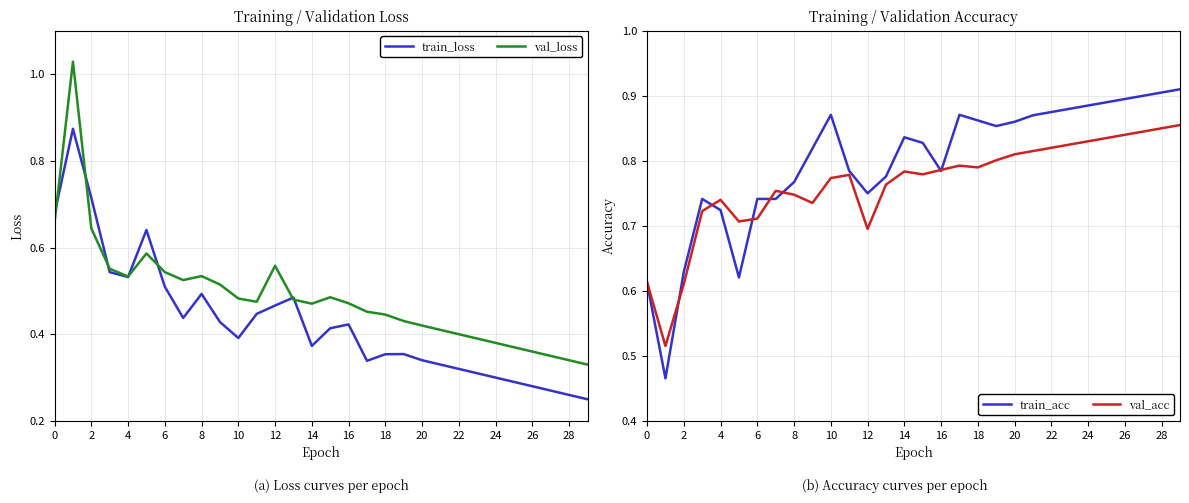

Which label corresponds to the smallest value in the chart?

29